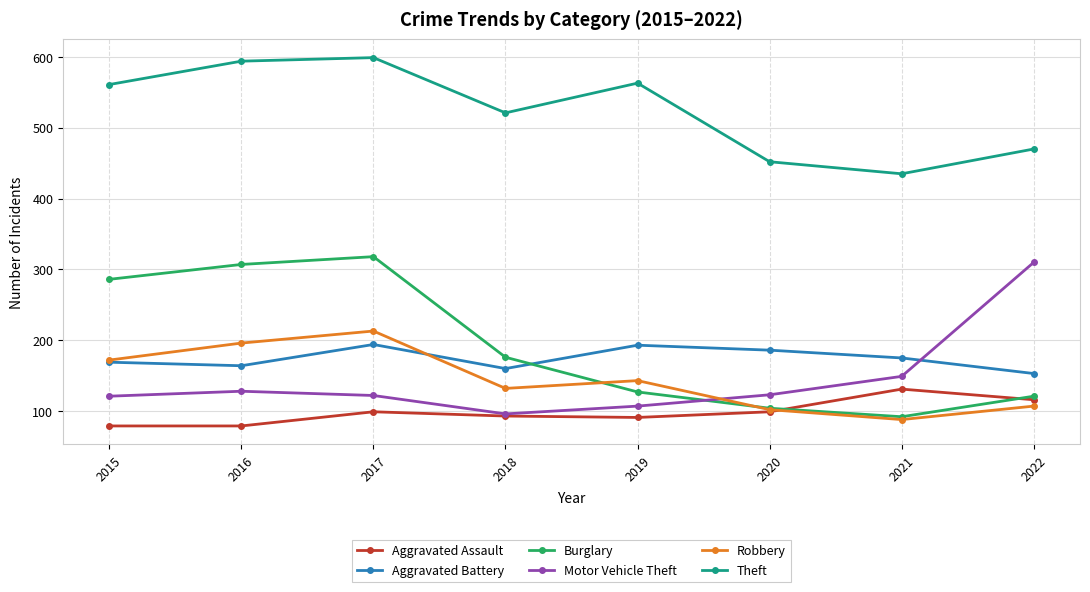

True or false: Aggravated Assault has a value of 233 at 2021.

False